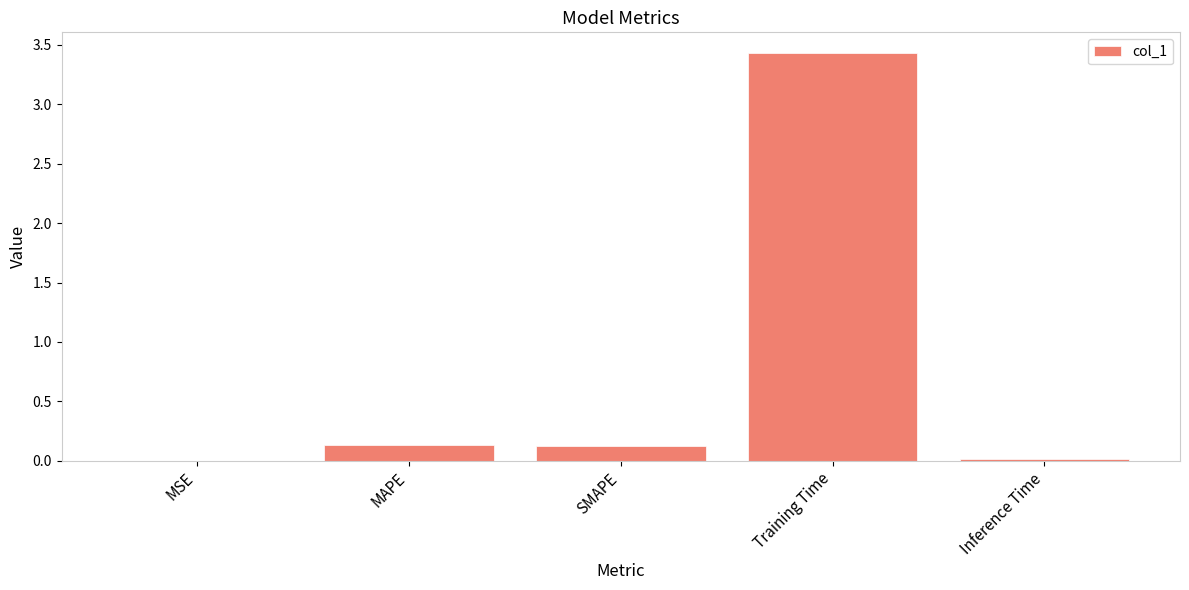

What is the change in value from Training Time to Inference Time?

-3.4